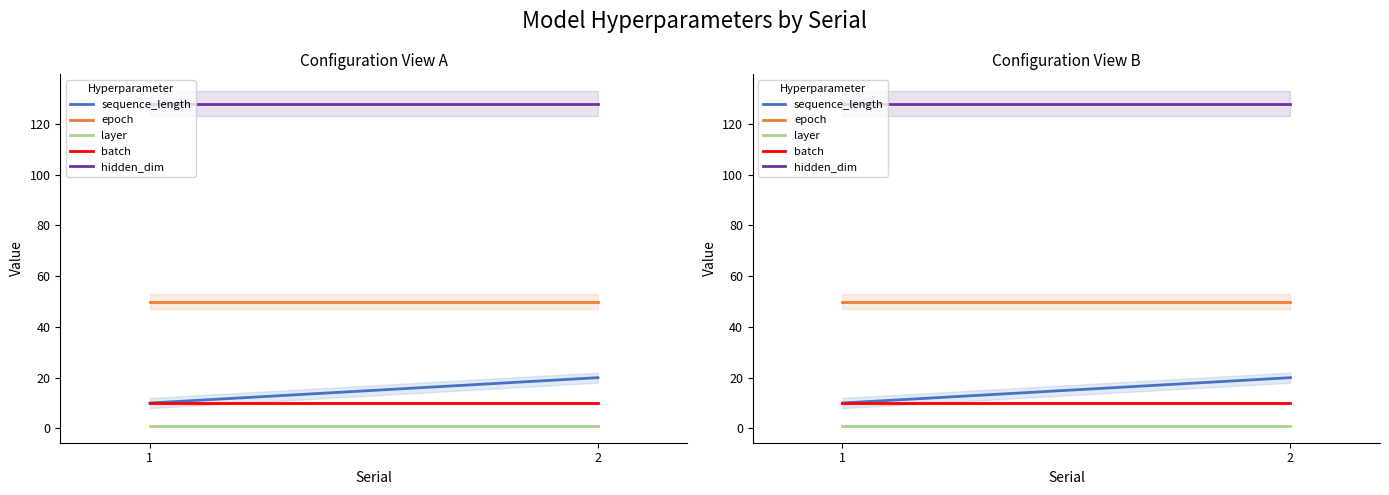

At which label is epoch closest to 50?

1